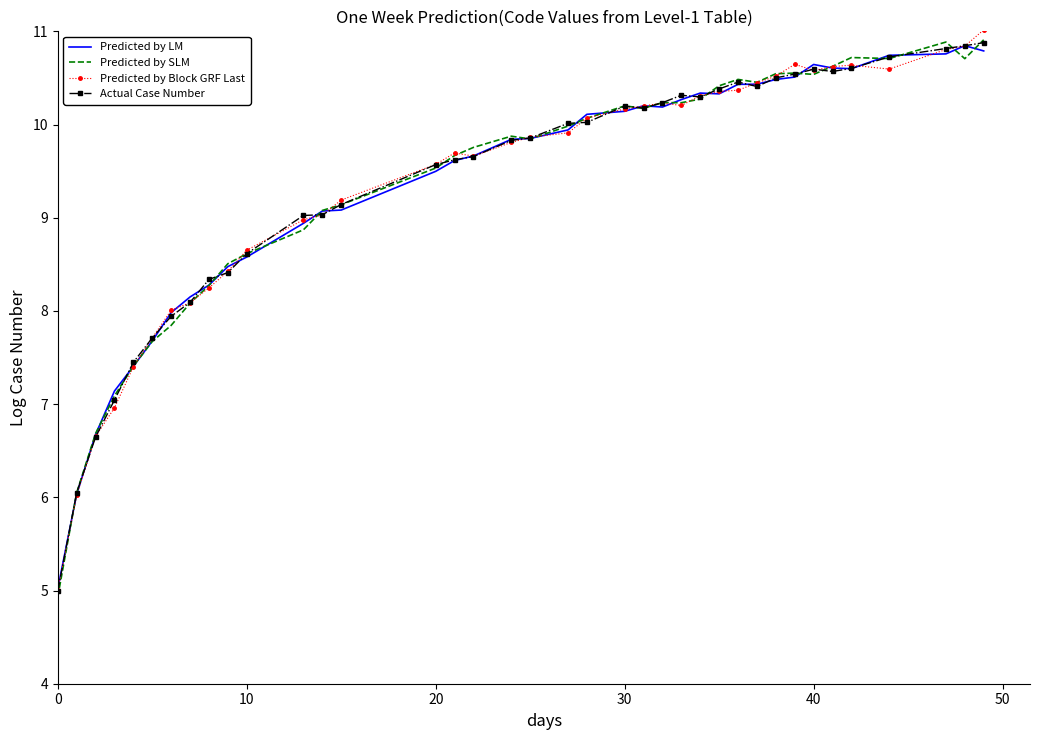

What is the maximum value shown in the chart?

11.0